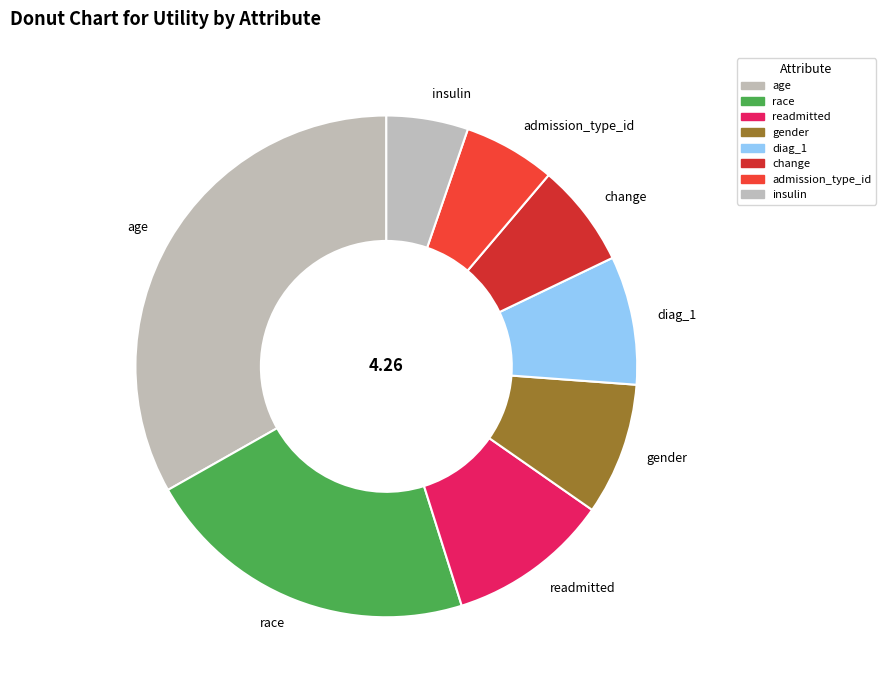

Is the sum of race and change greater than half?

No